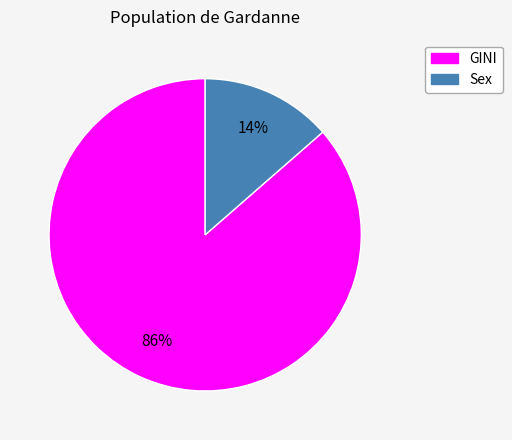

Does any single category account for the majority?

Yes